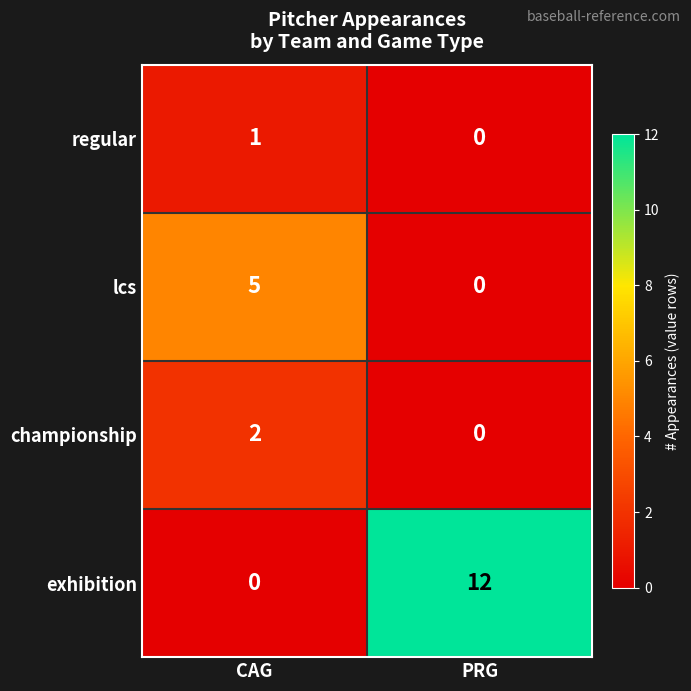

Between CAG and PRG, which series saw the biggest shift?

exhibition